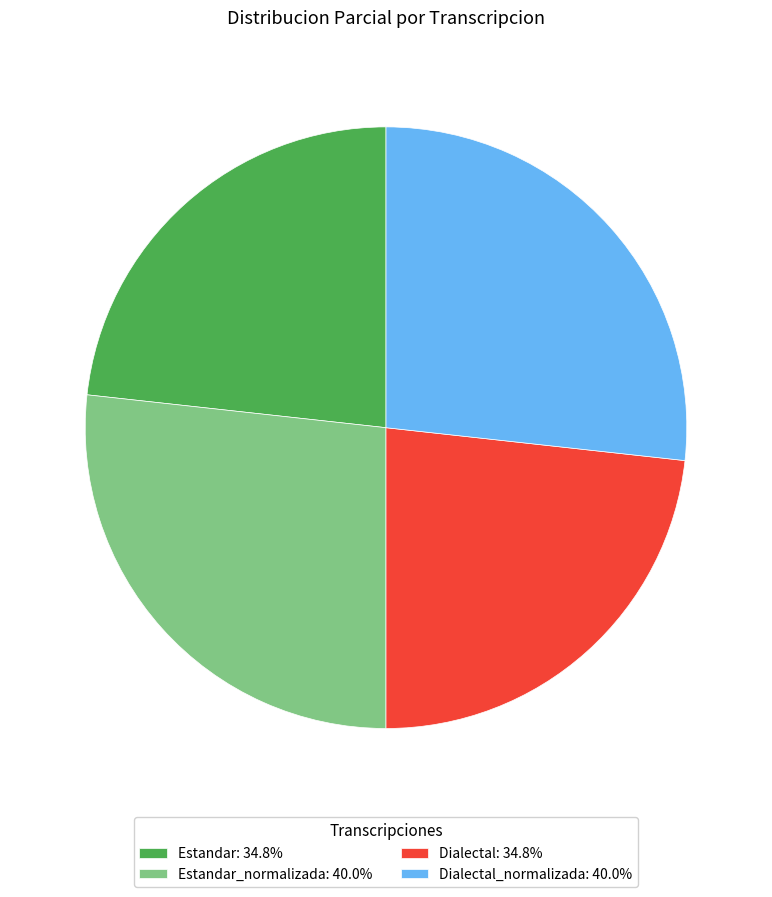

Does any single category account for the majority?

No